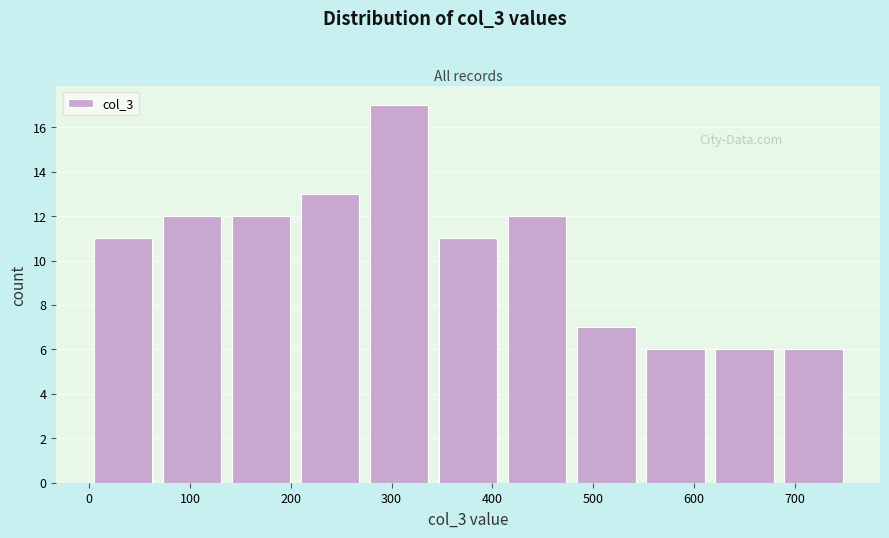

Reading left to right, transcribe this chart: for each bar, give the range it covers on the x-axis and its height. Neither the bar edges nor the heights are printed on the chart, so give them approximately, as read against the axes.

0 to 70: 11
70 to 140: 12
140 to 210: 12
210 to 280: 13
280 to 350: 17
350 to 420: 11
420 to 480: 12
480 to 550: 7
550 to 620: 6
620 to 690: 6
690 to 760: 6